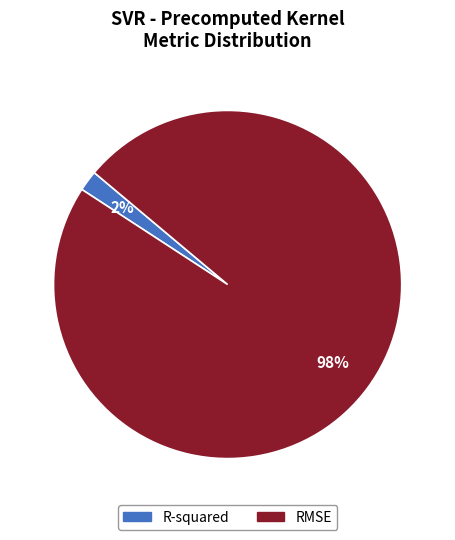

Is it true that R-squared is 14% of the pie?

False